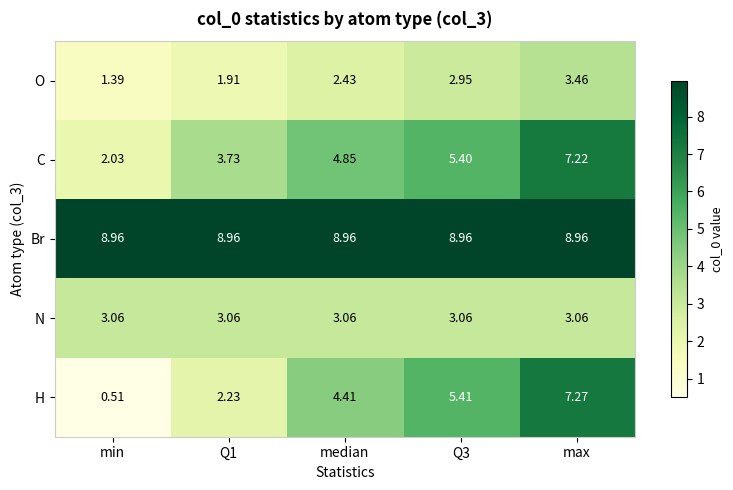

How many categories are shown in the chart?

5